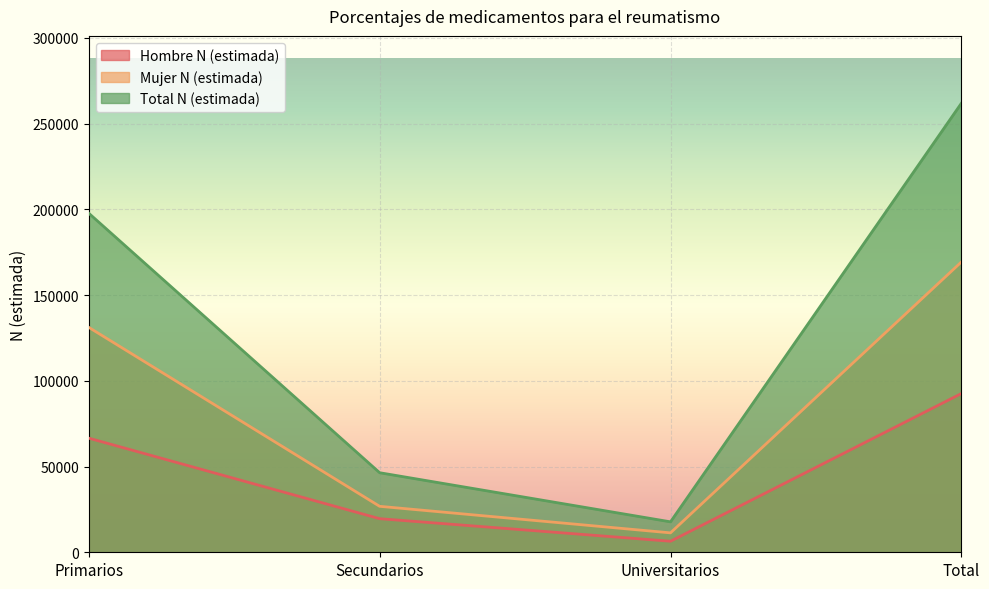

At Universitarios, list the series in order from smallest to largest.

Hombre N (estimada), Mujer N (estimada), Total N (estimada)